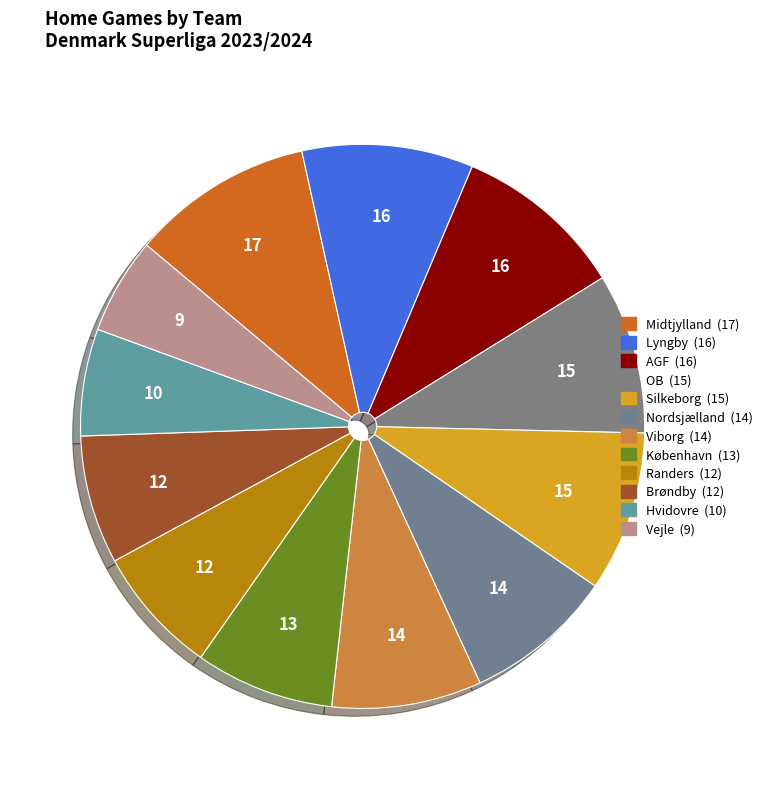

How many slices are in this pie chart?

12